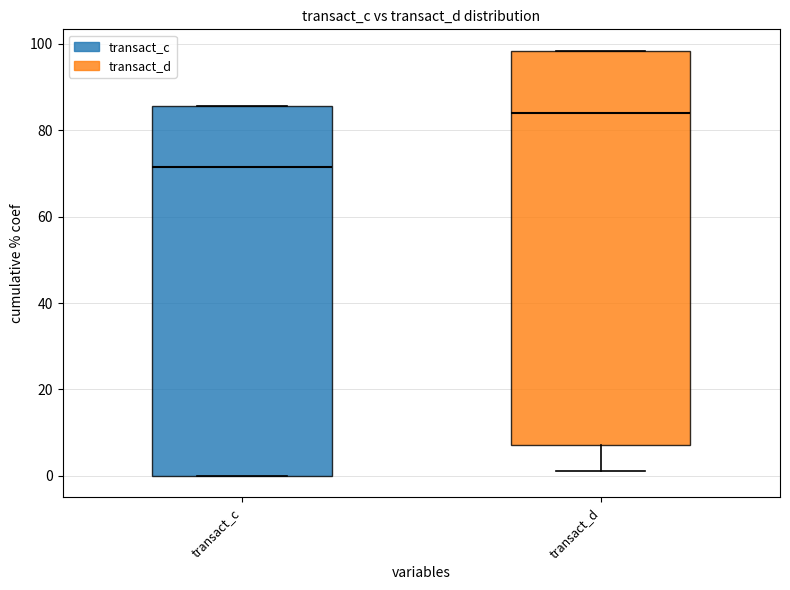

Reading left to right, transcribe this box plot: for each box, give where its median line is, the range the box spans, and where its two whiskers end, as read against the y-axis. The values are not printed on the chart, so give them approximately, as read against the axis.

transact_c: median 72, box 0 to 86, whiskers 0 to 86
transact_d: median 84, box 8 to 98, whiskers 2 to 98